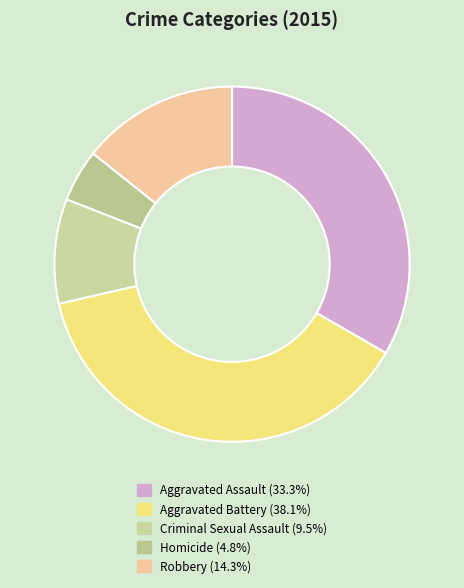

To the nearest percent, what portion does Homicide represent?

5%